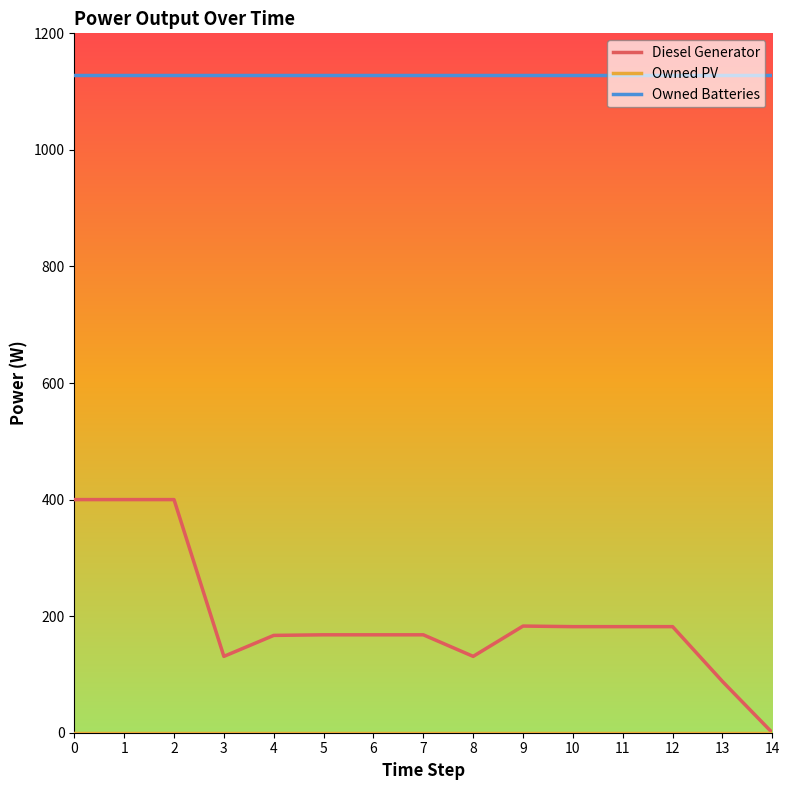

Which series has the largest total across all categories?

Owned Batteries